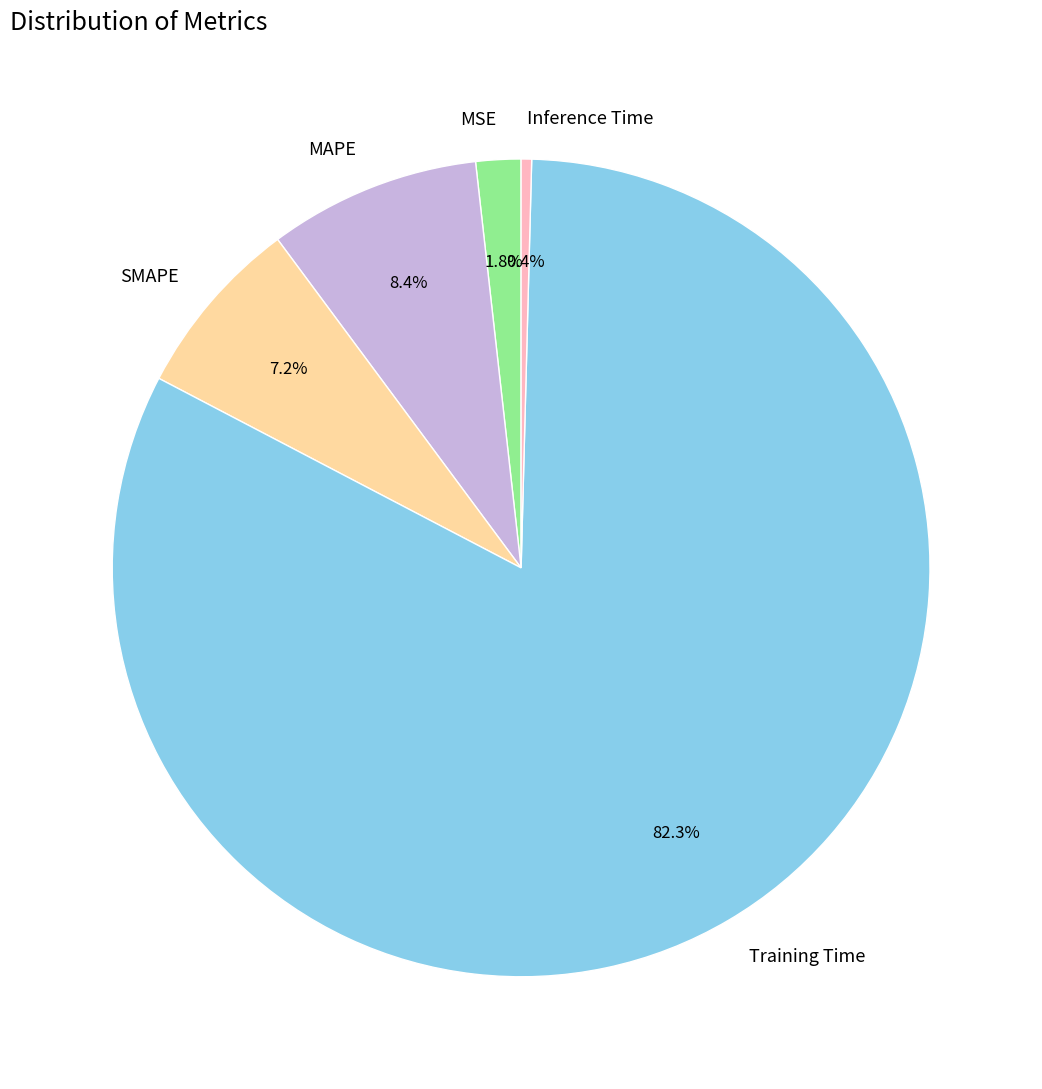

To the nearest percent, what is the average slice percentage?

20%